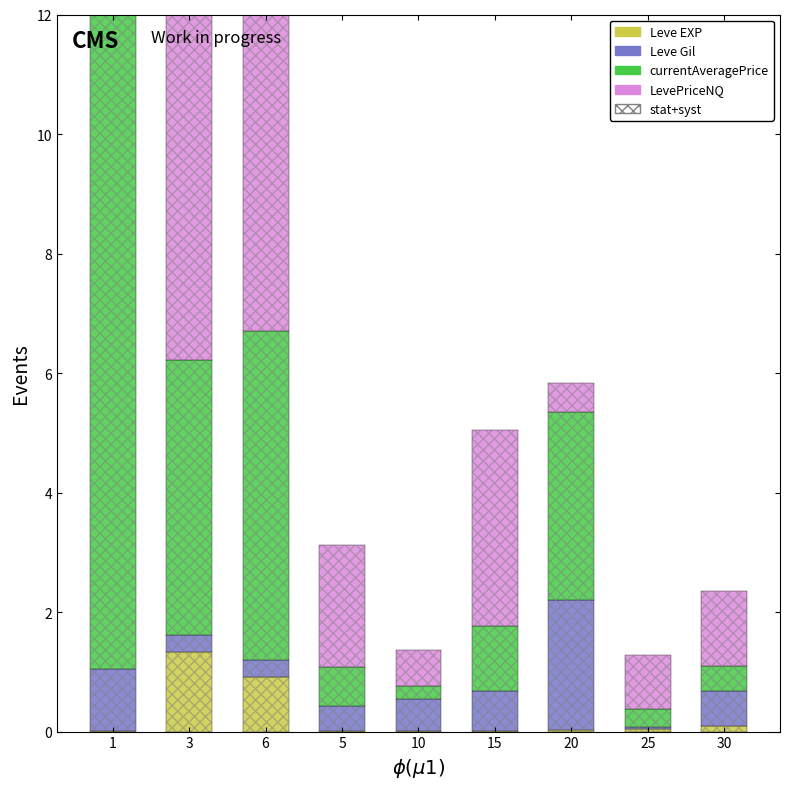

Reading left to right, extract all data points from this chart.

Leve EXP: 1=0.0	3=1.3	6=0.9	5=0.0	10=0.0	15=0.0	20=0.0	25=0.0	30=0.1
Leve Gil: 1=1.0	3=0.3	6=0.3	5=0.4	10=0.5	15=0.7	20=2.2	25=0.0	30=0.6
currentAveragePrice: 1=12.0	3=4.6	6=5.5	5=0.7	10=0.2	15=1.1	20=3.1	25=0.3	30=0.4
LevePriceNQ: 1=0.8	3=11.0	6=5.8	5=2.0	10=0.6	15=3.3	20=0.5	25=0.9	30=1.3
stat+syst: 1=13.8	3=17.2	6=12.5	5=3.1	10=1.4	15=5.0	20=5.8	25=1.3	30=2.4